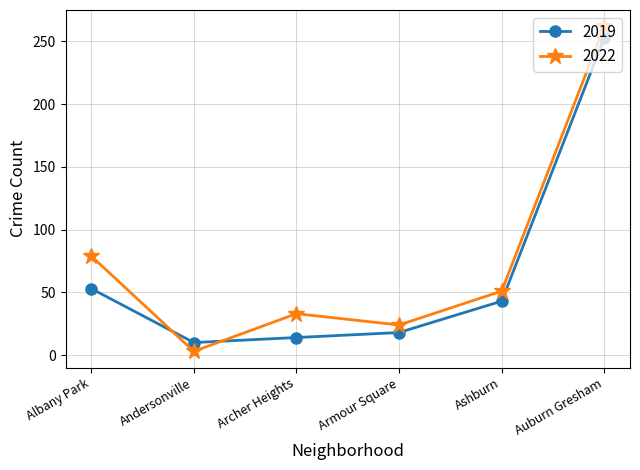

How many interior local valleys does the 2022 series have?

2